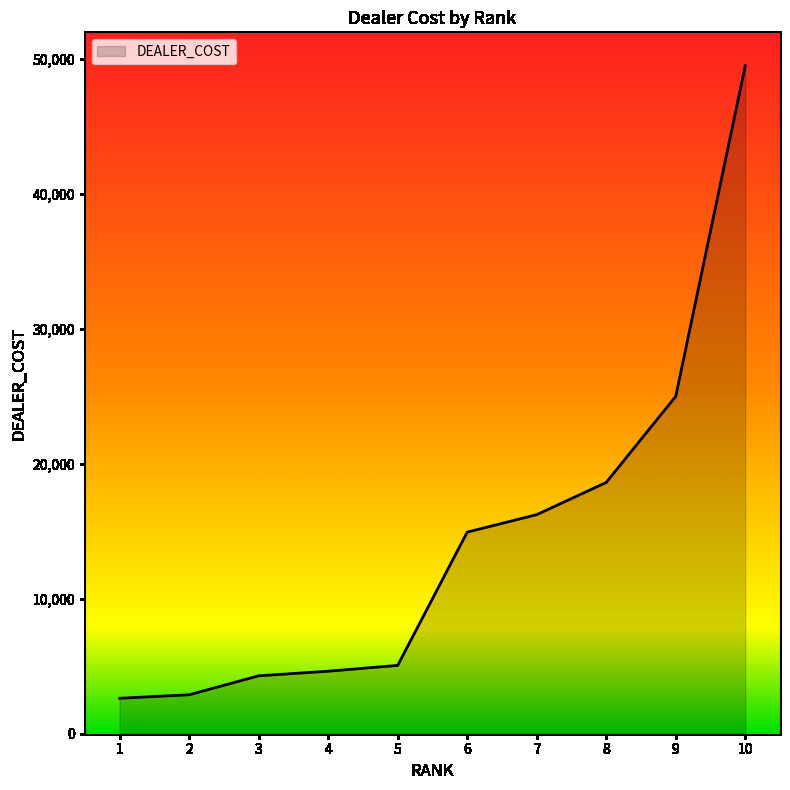

How many distinct data groups are displayed?

1